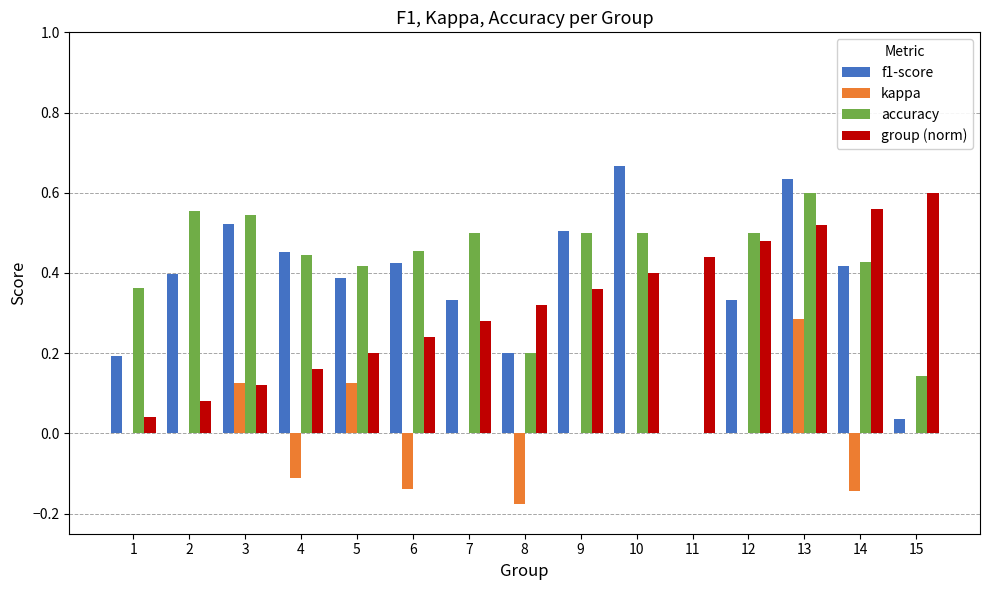

Is it true that f1-score equals 0.1 at 1?

False